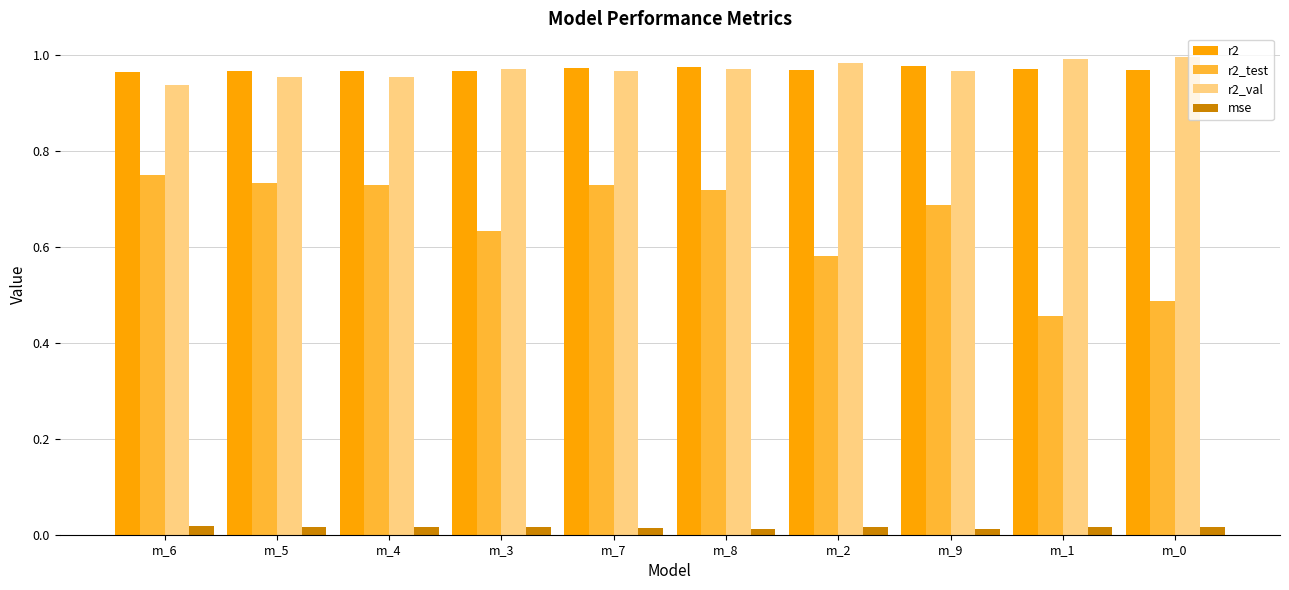

True or false: r2 has a value of 1.0 at m_1.

True